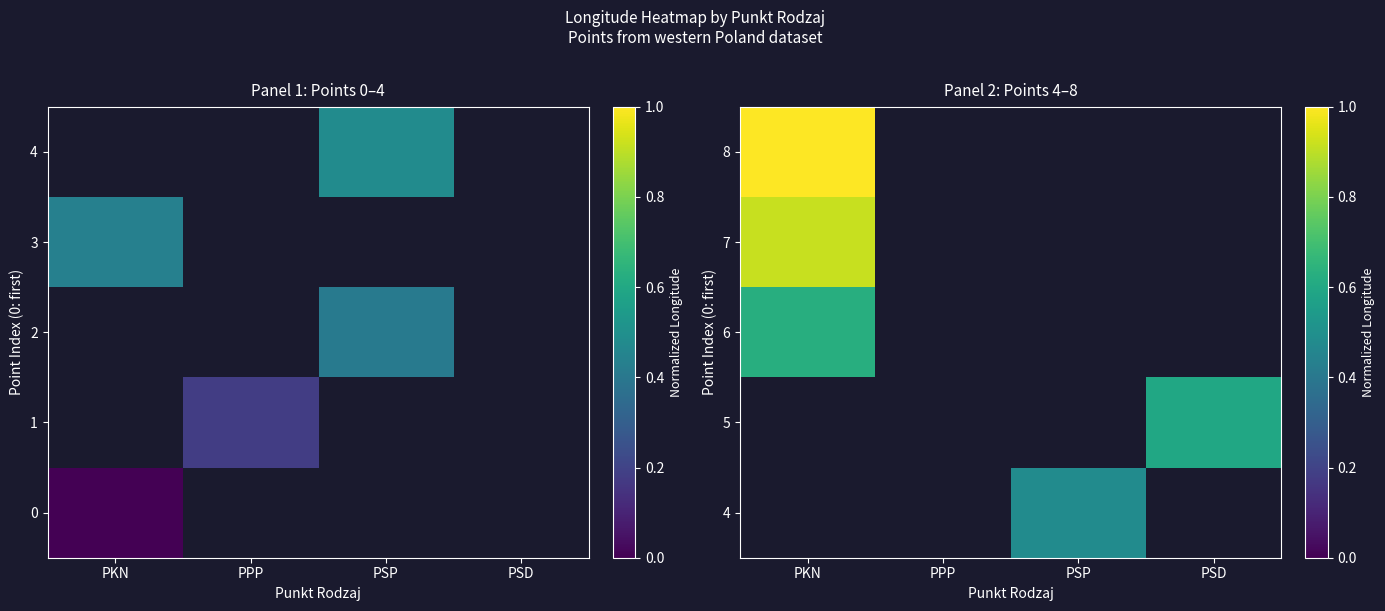

The value of 4 at PSP is 0.9. True or false?

False